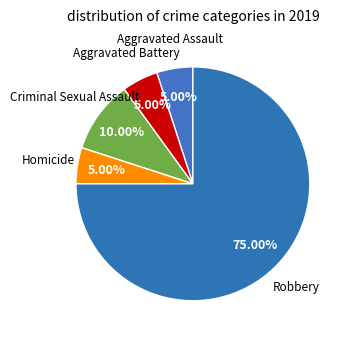

What percentage is the Criminal Sexual Assault slice, to the nearest percent?

10%